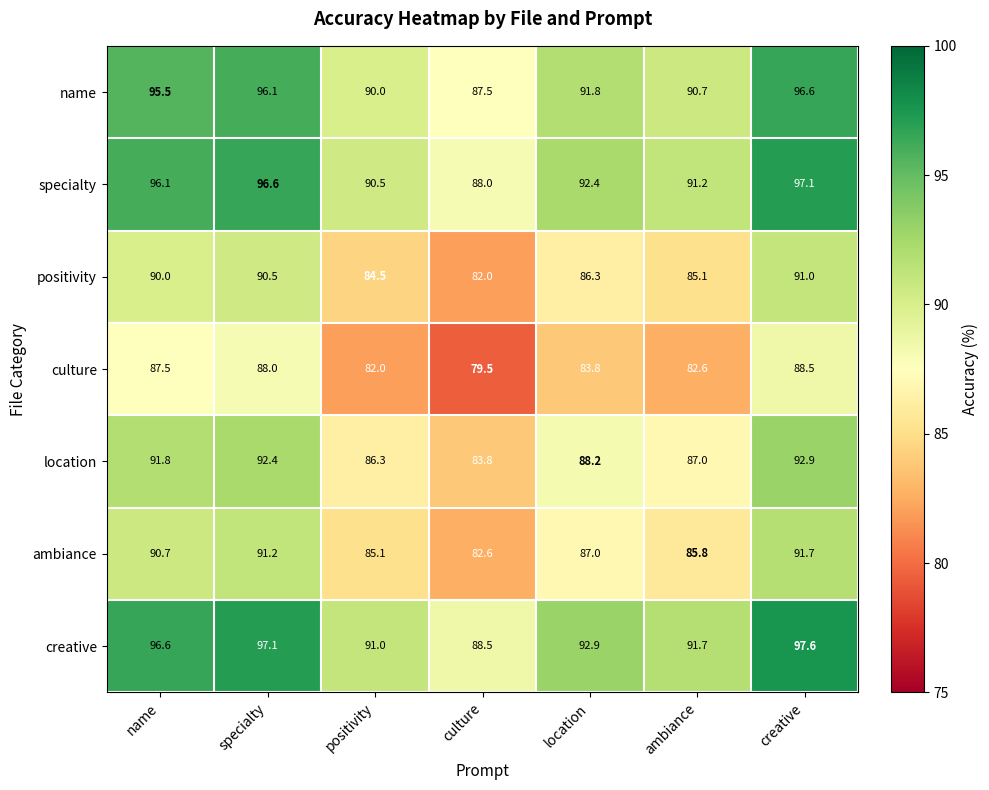

What is the difference between the highest and lowest values at name?

9.1